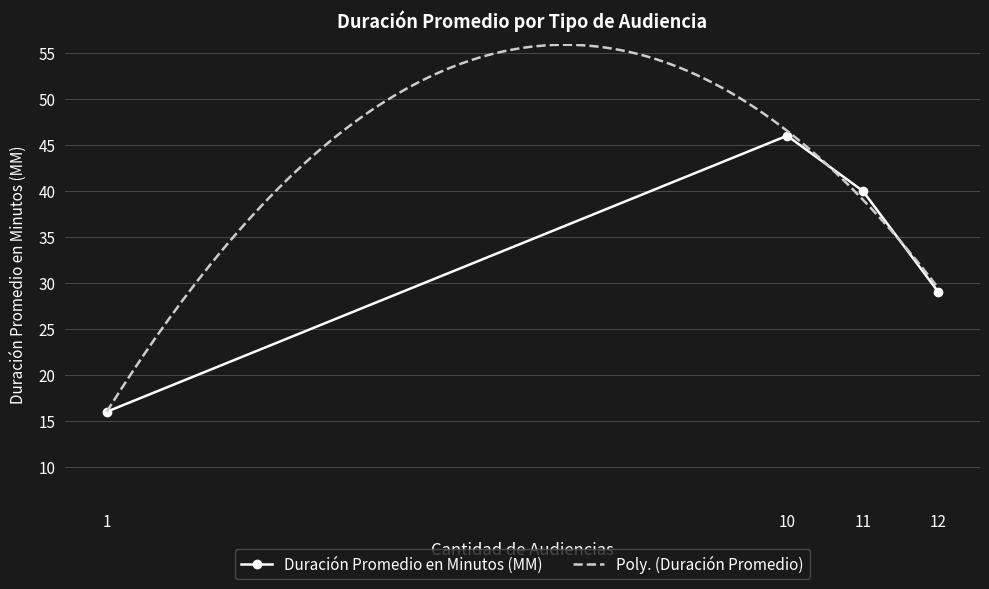

Where is Duración Promedio en Minutos (MM) nearest to the value 31?

12